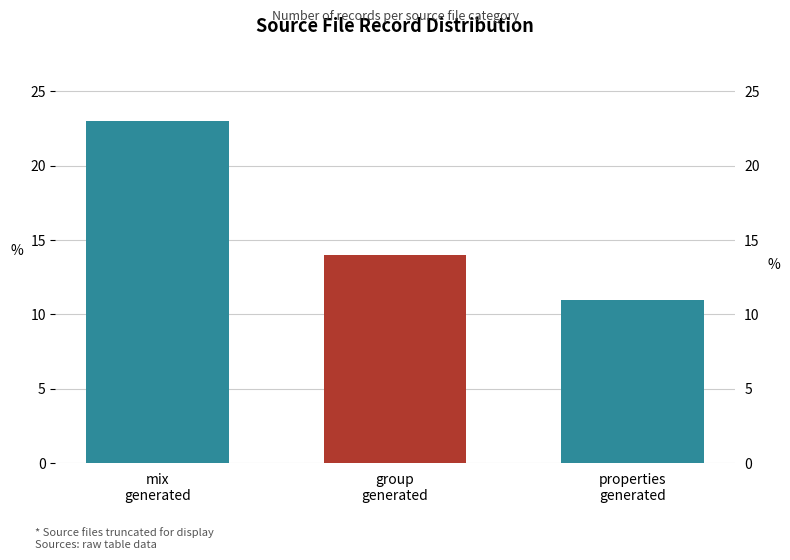

What value does the data have at group
generated?

14